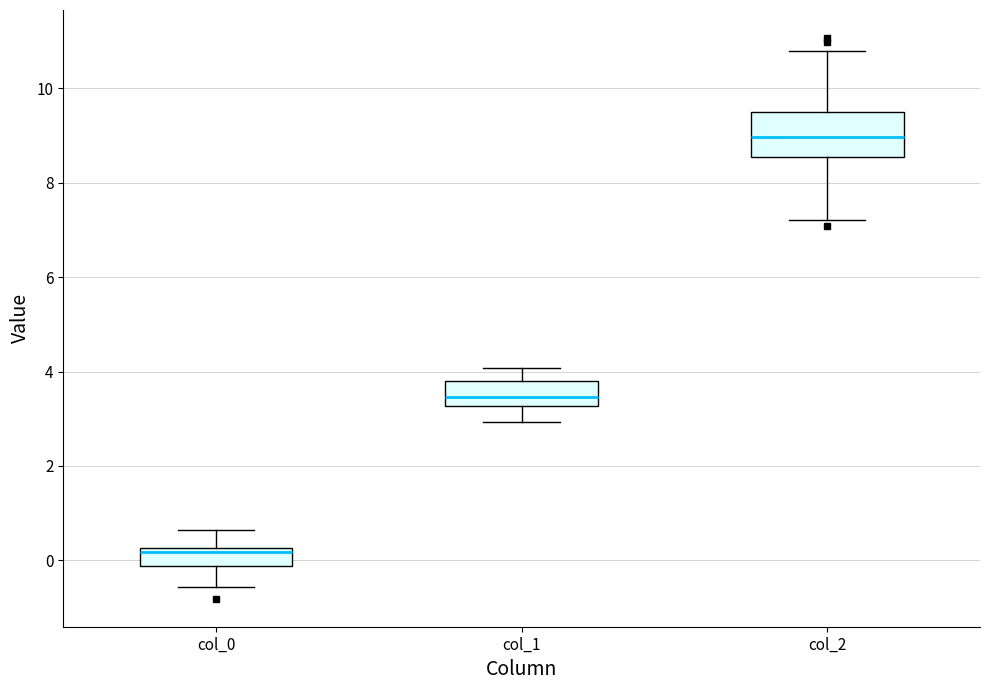

Reading left to right, transcribe this box plot: for each box, give where its median line is, the range the box spans, and where its two whiskers end, as read against the y-axis. The values are not printed on the chart, so give them approximately, as read against the axis.

col_0: median 0.2 (just below the box's upper edge), box -0.2 to 0.2, whiskers -0.6 to 0.6
col_1: median 3.4, box 3.2 to 3.8, whiskers 3.0 to 4.0
col_2: median 9.0, box 8.6 to 9.4, whiskers 7.2 to 10.8